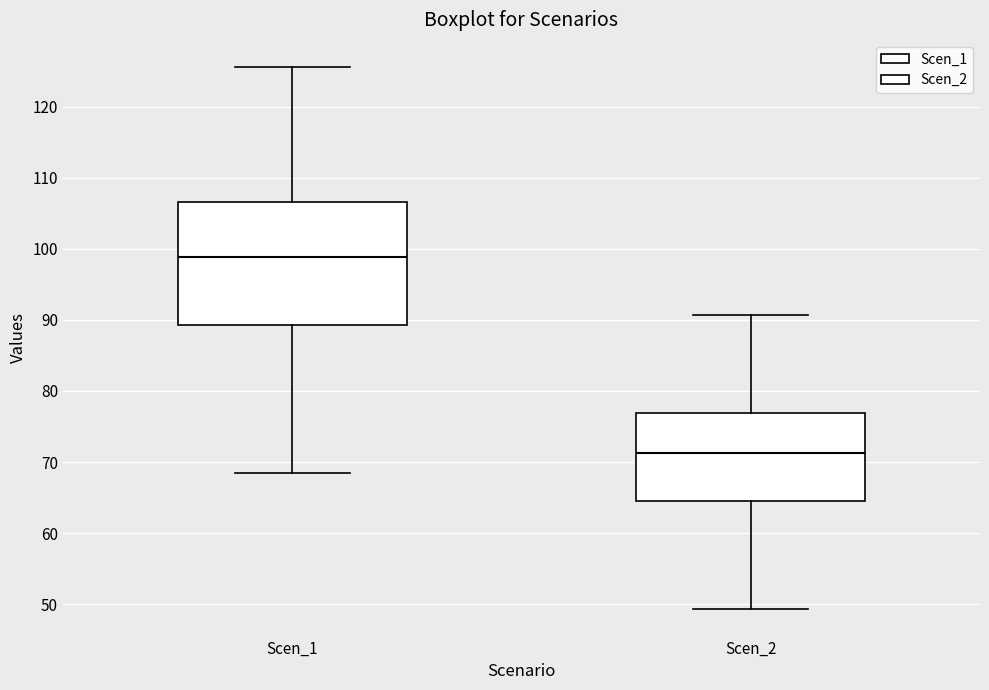

Which box has the lowest median line?

Scen_2